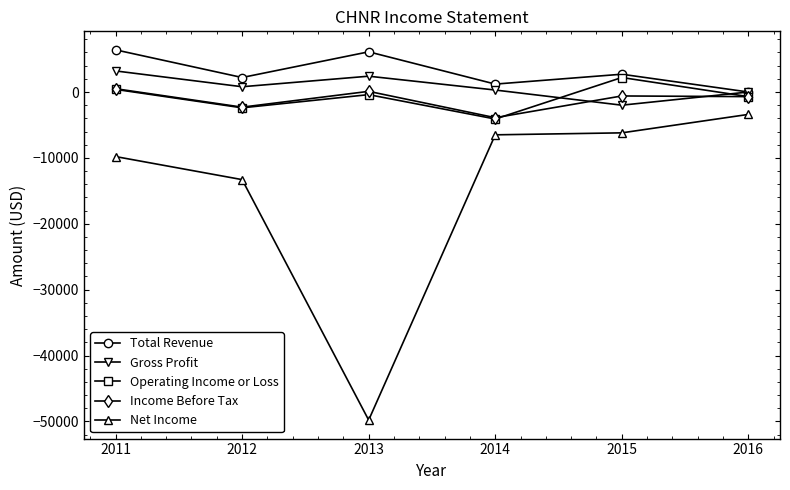

What is the difference between the maximum and second lowest values in the Operating Income or Loss series?

4600